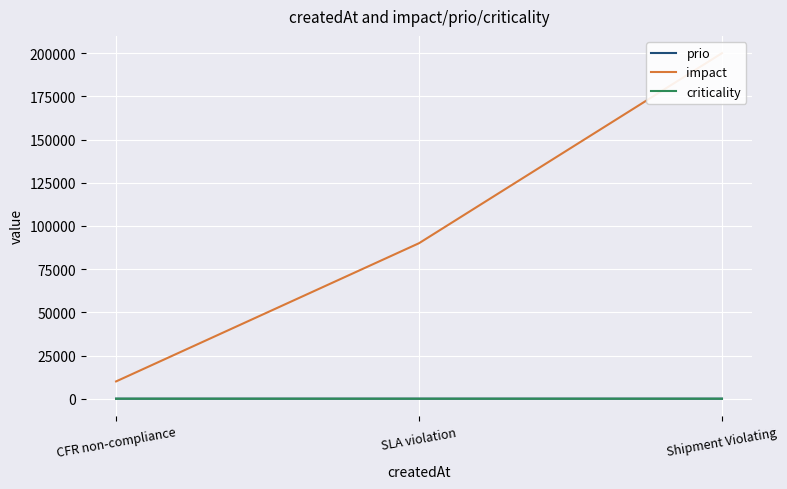

Which category has the highest value in the prio series?

CFR non-compliance